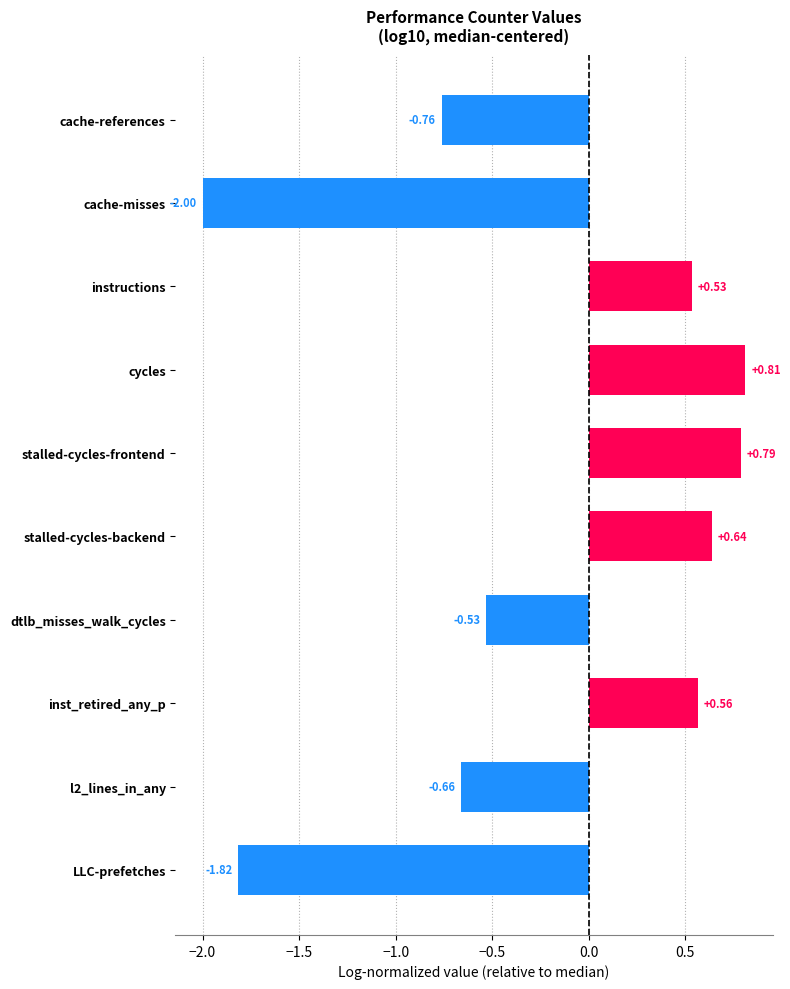

What is the difference between the second highest and minimum values?

2.8